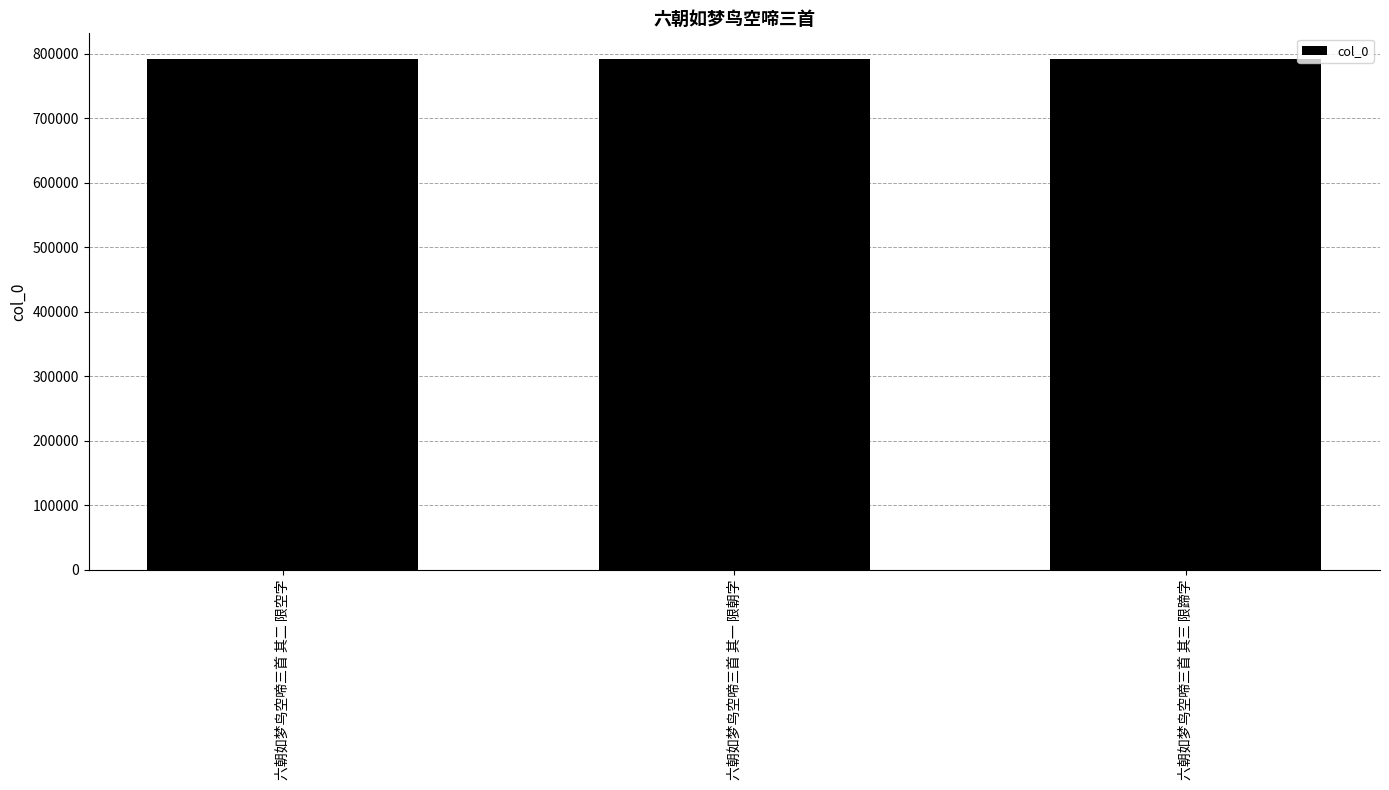

What is the approximate value at 六朝如梦鸟空啼三首 其一 限朝字?

791899